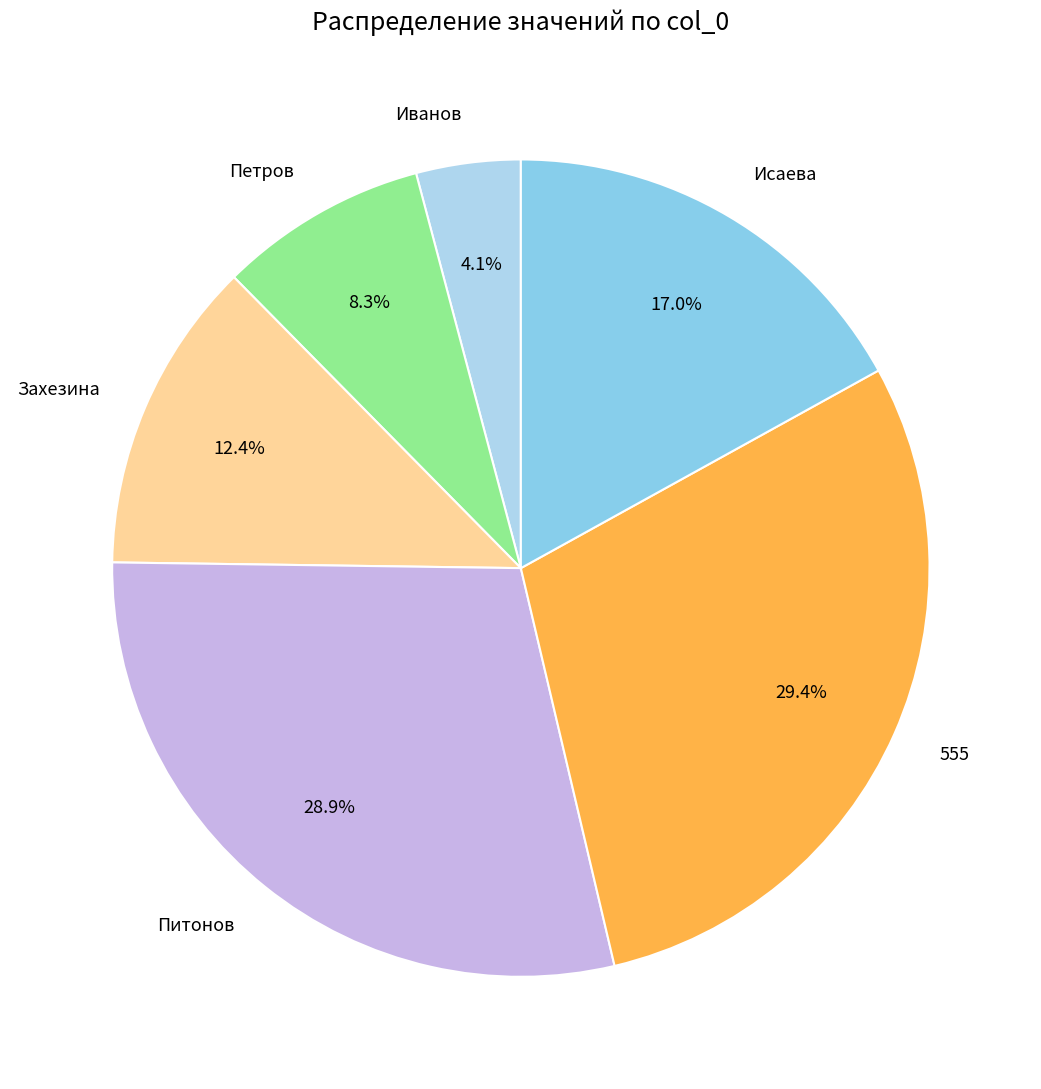

Which category has the smallest portion of the pie?

Иванов